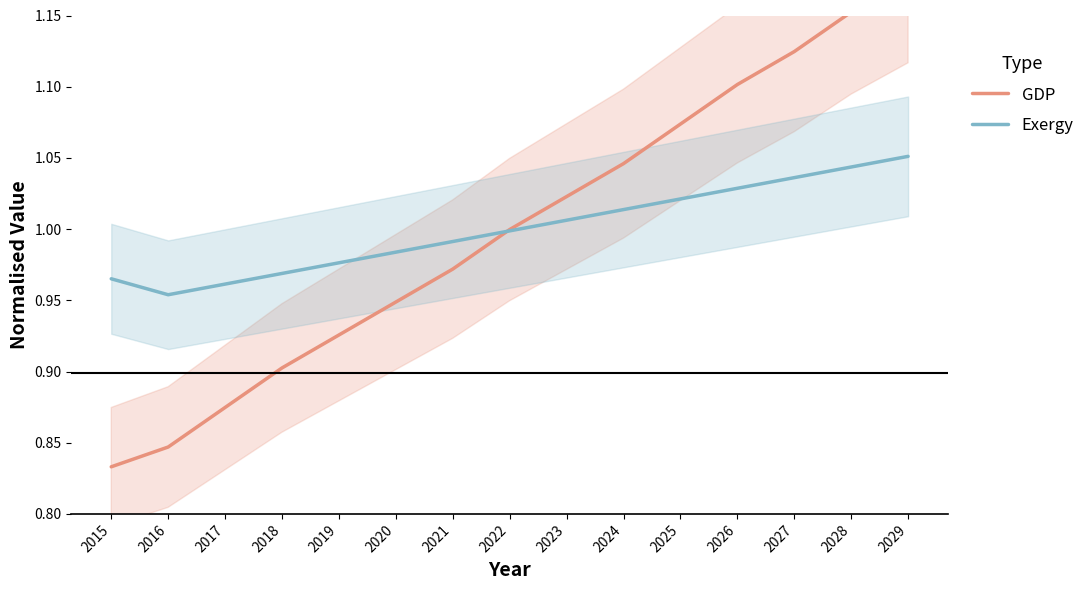

What is the greatest value displayed?

1.2